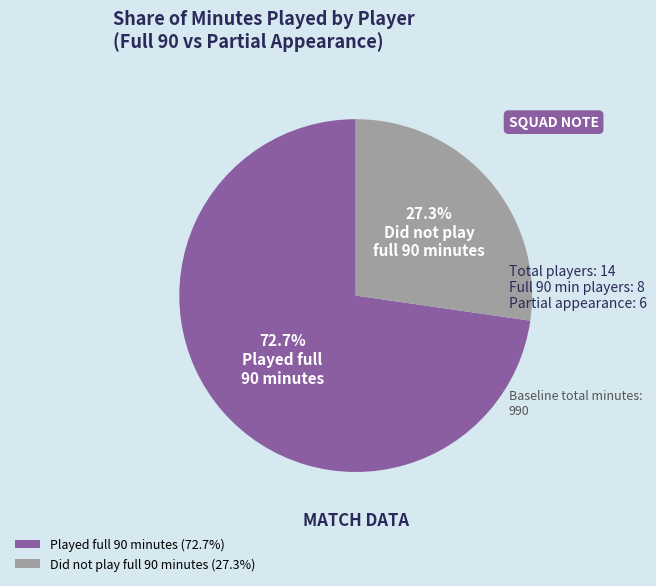

What is the largest slice in the pie chart?

Played full 90 minutes (72.7%)